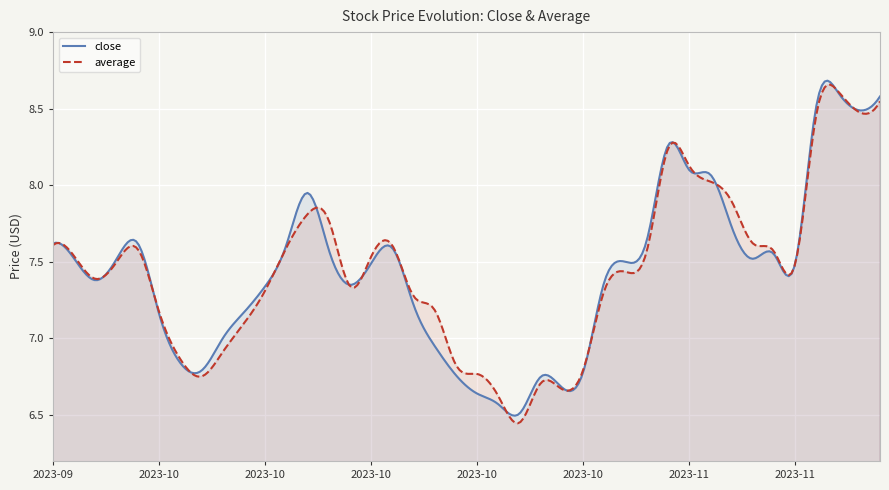

In average, how many points are higher than both neighbors (excluding endpoints)?

10